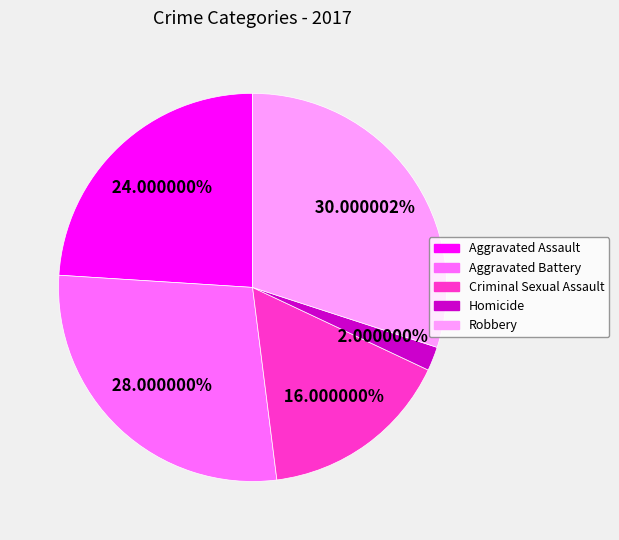

The Homicide slice represents 2% of the pie. True or false?

True